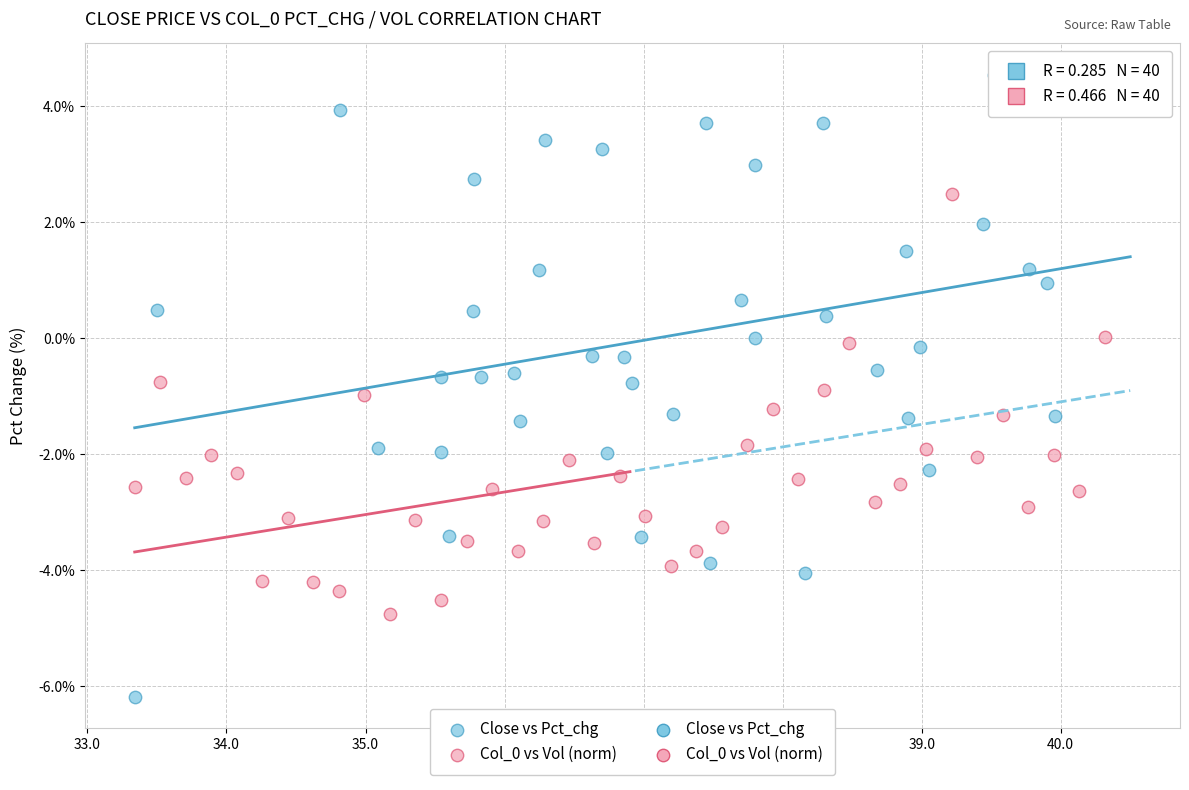

Which series contains the lowest Y value?

Close vs Pct_chg